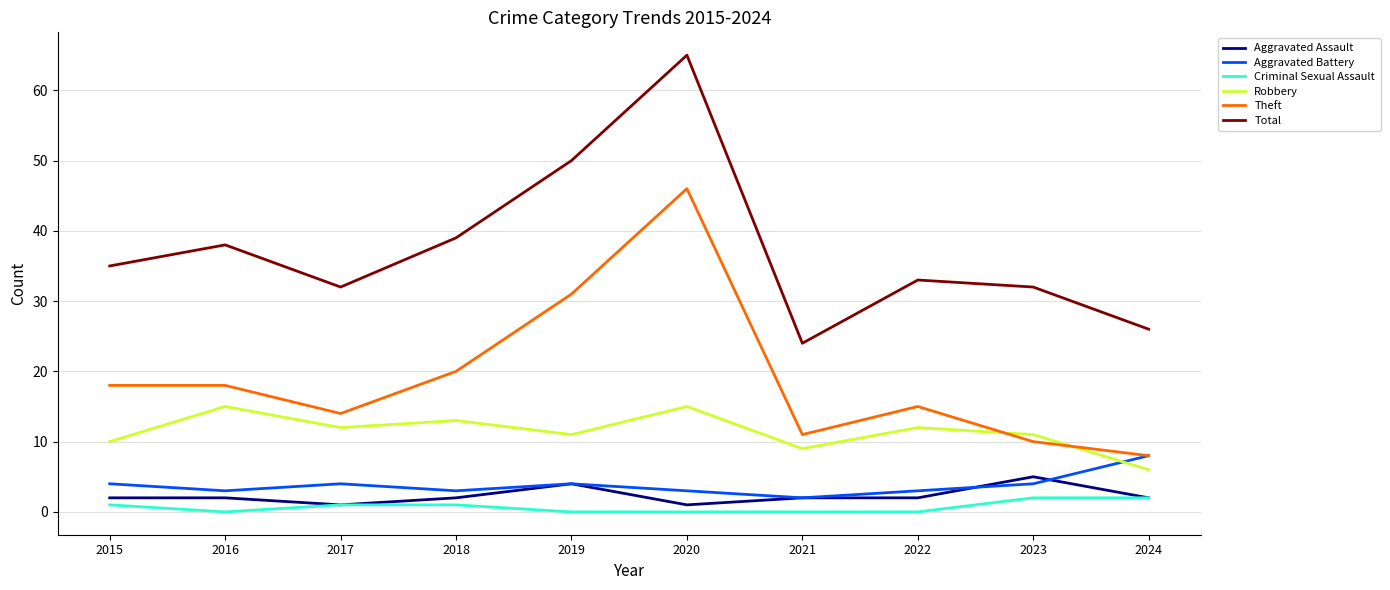

Reading left to right, what are all the values shown in this chart?

Aggravated Assault: 2	2	1	2	4	1	2	2	5	2
Aggravated Battery: 4	3	4	3	4	3	2	3	4	8
Criminal Sexual Assault: 1	0	1	1	0	0	0	0	2	2
Robbery: 10	15	12	13	11	15	9	12	11	6
Theft: 18	18	14	20	31	46	11	15	10	8
Total: 35	38	32	39	50	65	24	33	32	26